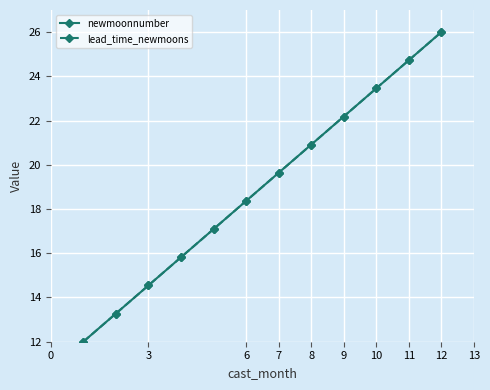

List the series in order of their peak value, highest first.

newmoonnumber, lead_time_newmoons